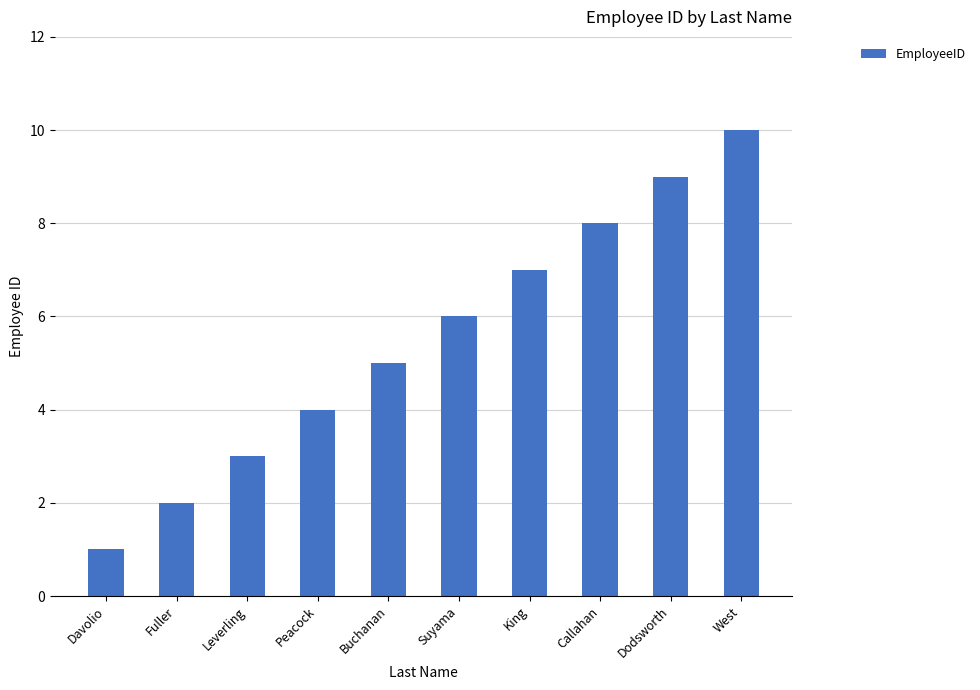

What is the label of the 2nd bar from the right?

Dodsworth